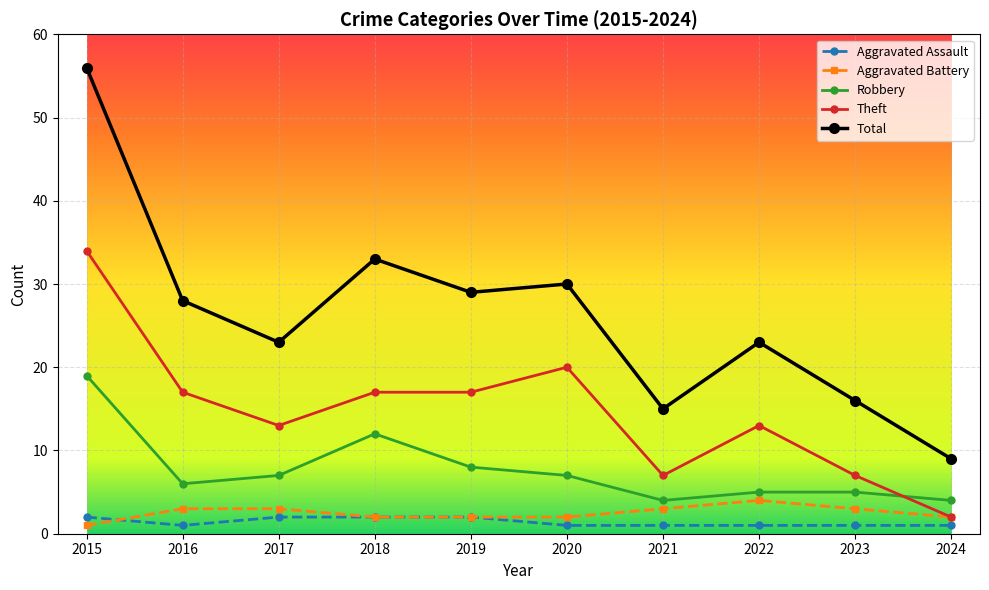

Reading right to left, extract all data points from this chart.

Aggravated Assault: 1	1	1	1	1	2	2	2	1	2
Aggravated Battery: 2	3	4	3	2	2	2	3	3	1
Robbery: 4	5	5	4	7	8	12	7	6	19
Theft: 2	7	13	7	20	17	17	13	17	34
Total: 9	16	23	15	30	29	33	23	28	56